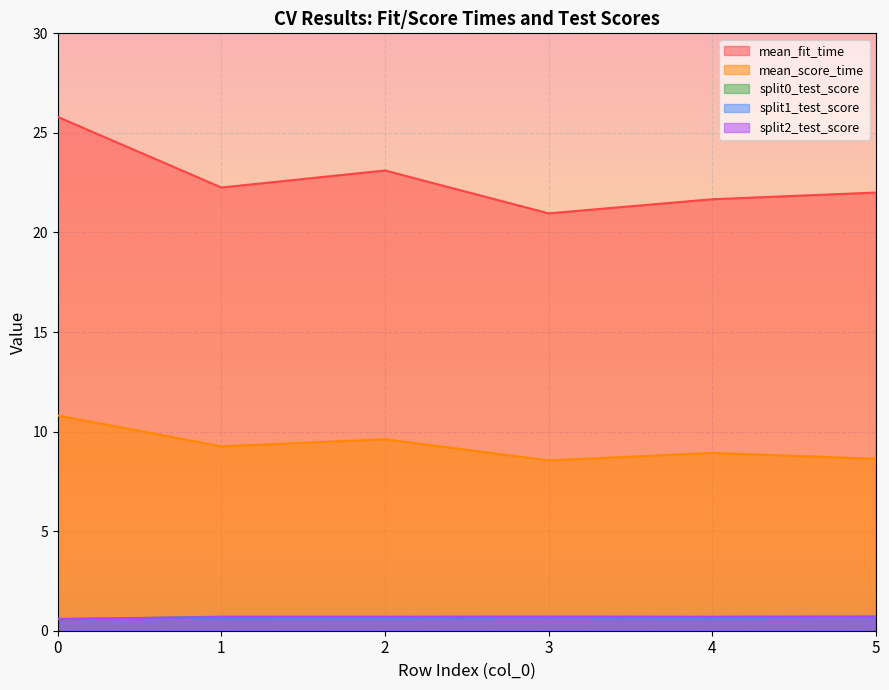

What is the value of the split1_test_score point at the 1st from the left?

0.6